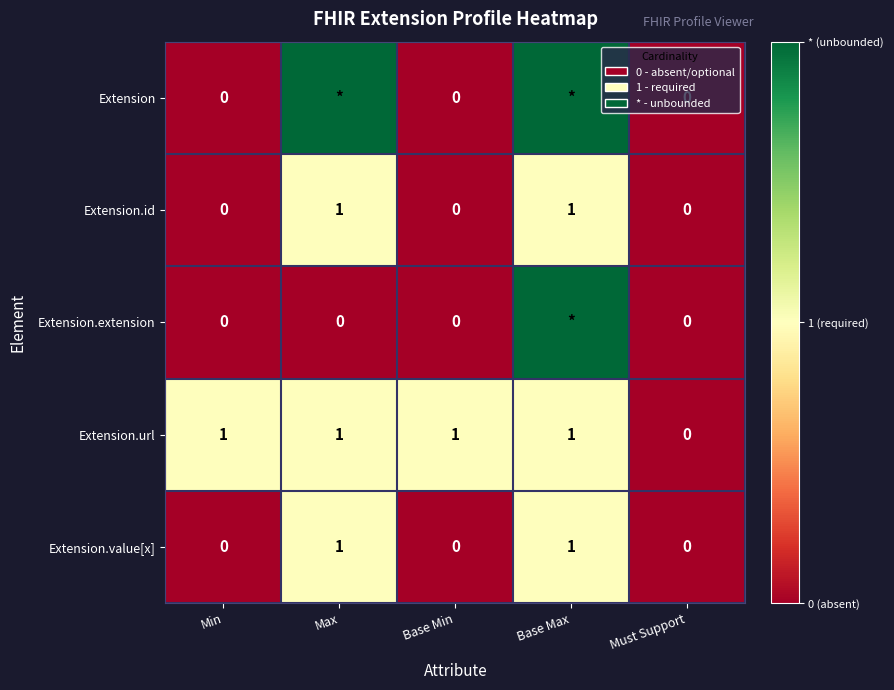

What is the difference between the highest and lowest values at Base Min?

1